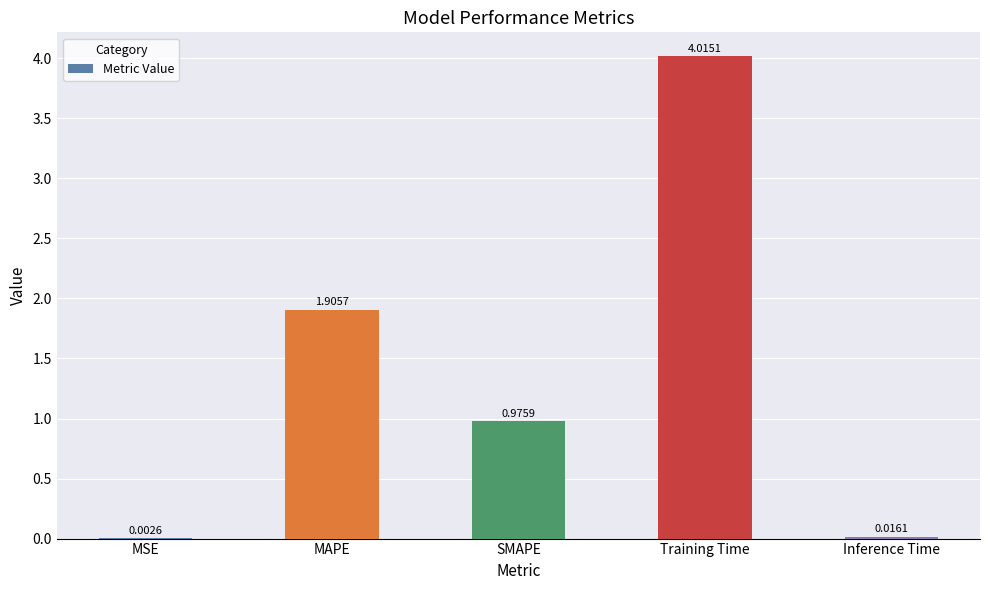

What is the greatest value displayed?

4.0